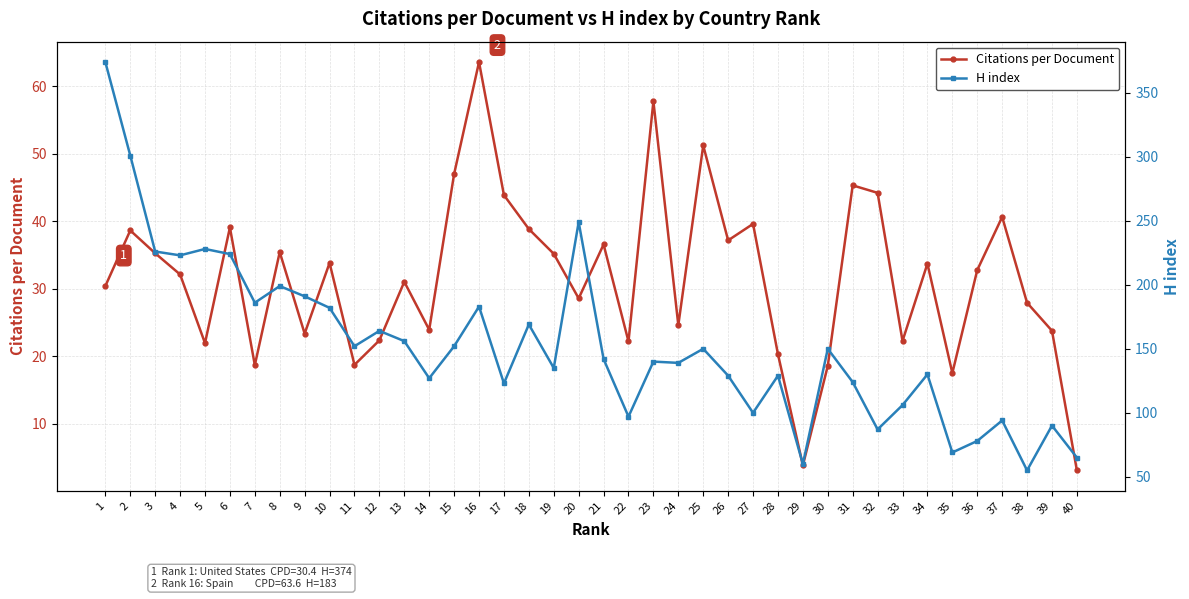

Reading left to right, extract all data points from this chart.

Citations per Document: 30.4	38.6	35.3	32.1	21.9	39.1	18.7	35.4	23.4	33.8	18.7	22.4	31.0	23.9	47.0	63.6	43.9	38.9	35.2	28.6	36.6	22.2	57.8	24.6	51.2	37.2	39.6	20.3	3.8	18.6	45.3	44.2	22.3	33.7	17.5	32.8	40.6	27.9	23.8	3.1
H index: 374.0	301.0	226.0	223.0	228.0	224.0	186.0	199.0	191.0	182.0	152.0	164.0	156.0	127.0	152.0	183.0	123.0	169.0	135.0	249.0	142.0	97.0	140.0	139.0	150.0	129.0	100.0	129.0	60.0	150.0	124.0	87.0	106.0	130.0	69.0	78.0	94.0	55.0	90.0	65.0